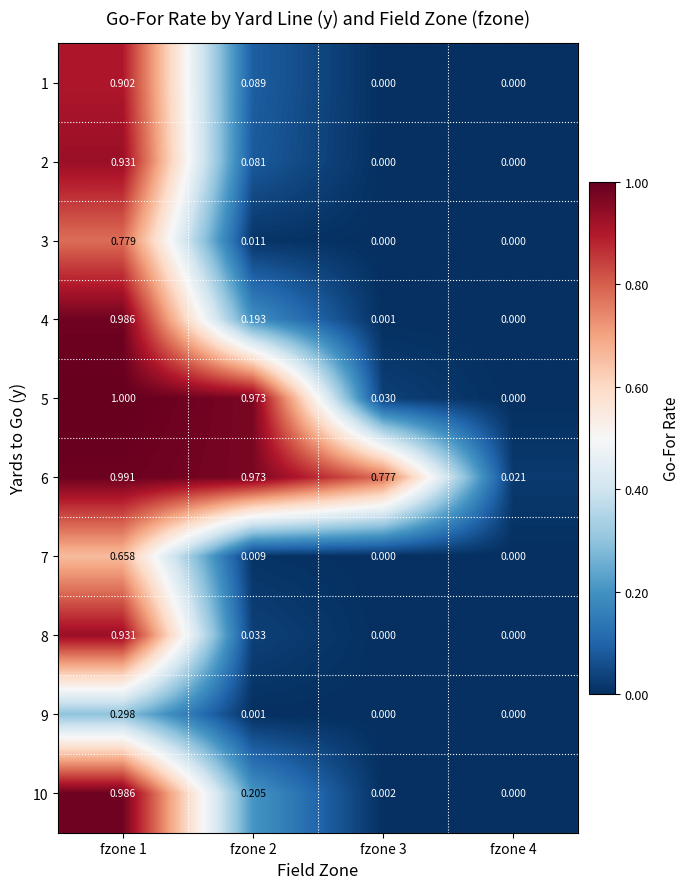

Is the value of 4 at fzone 1 greater than the value of 6 at fzone 4?

Yes